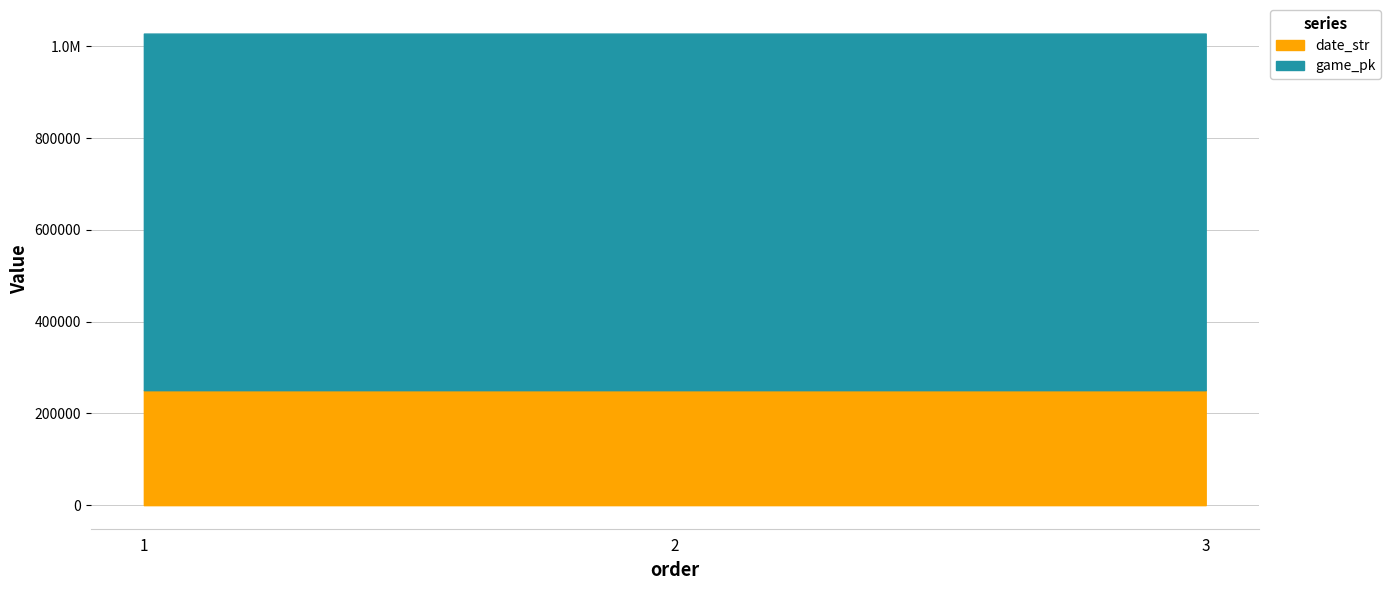

Count the game_pk values in the range 777326 to 777351.

3